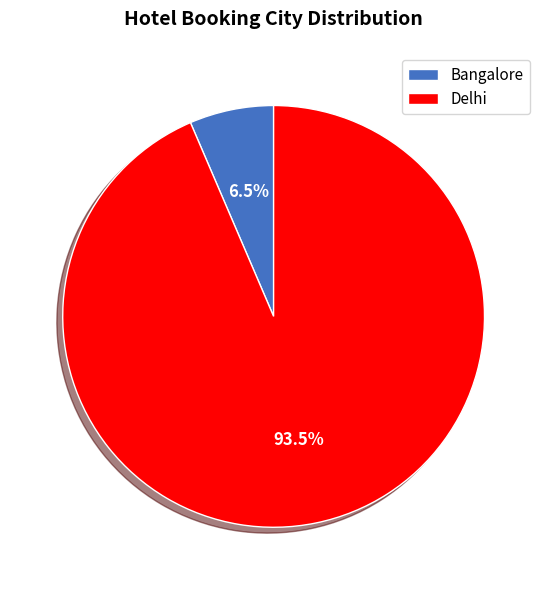

How many segments does this pie chart have?

2